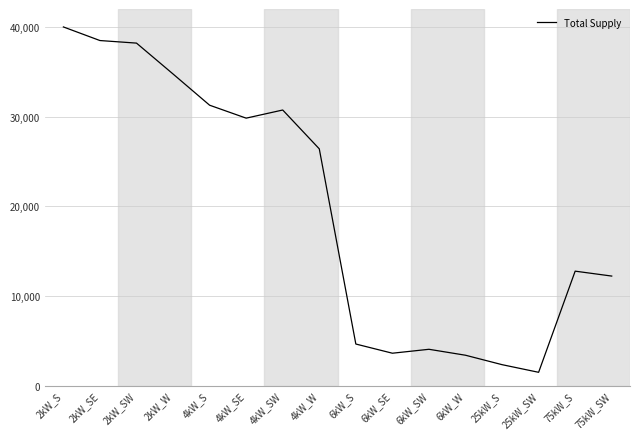

What is the ratio of the value at 4kW_SE to the value at 6kW_SE?

8.2